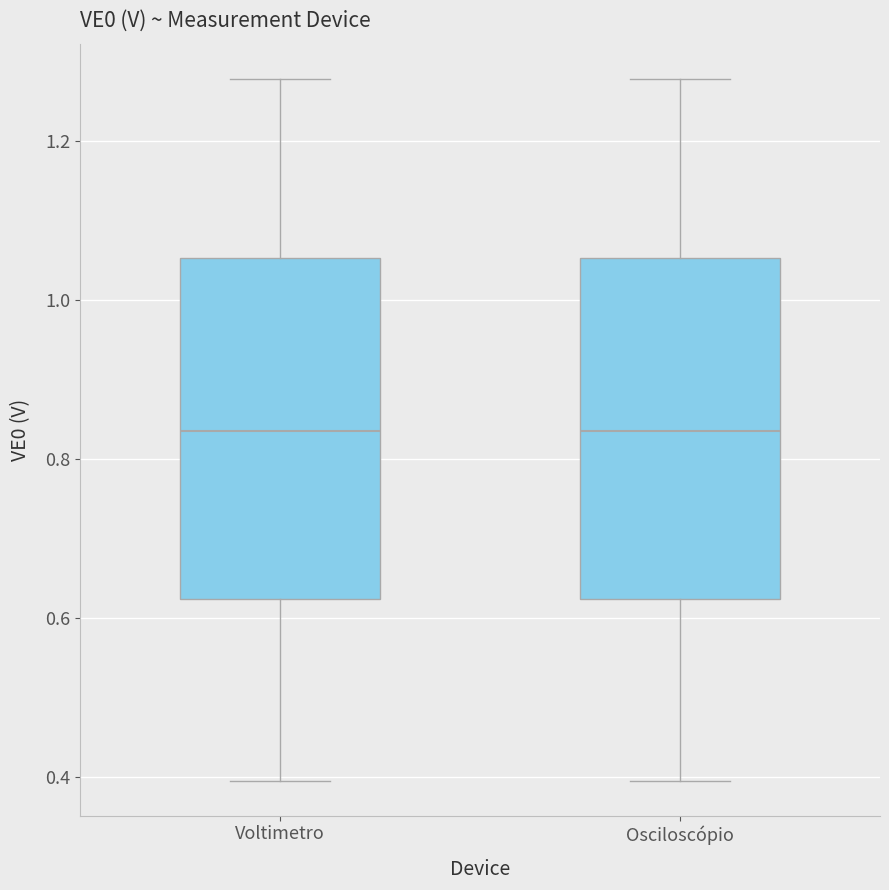

Where does the upper whisker of the box for Voltimetro end on the y-axis? The values are not printed on the chart, so give them approximately, as read against the axis.

1.28